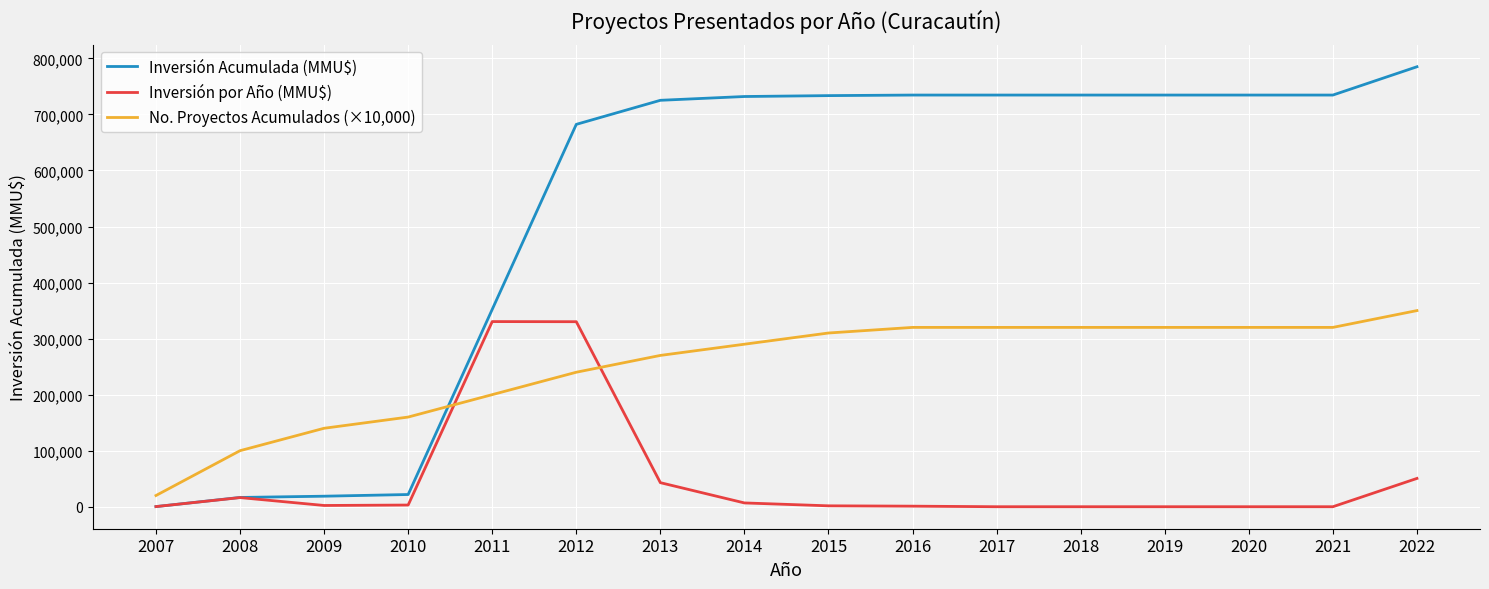

What is the sum of all No. Proyectos Acumulados (×10,000) values?

4000000